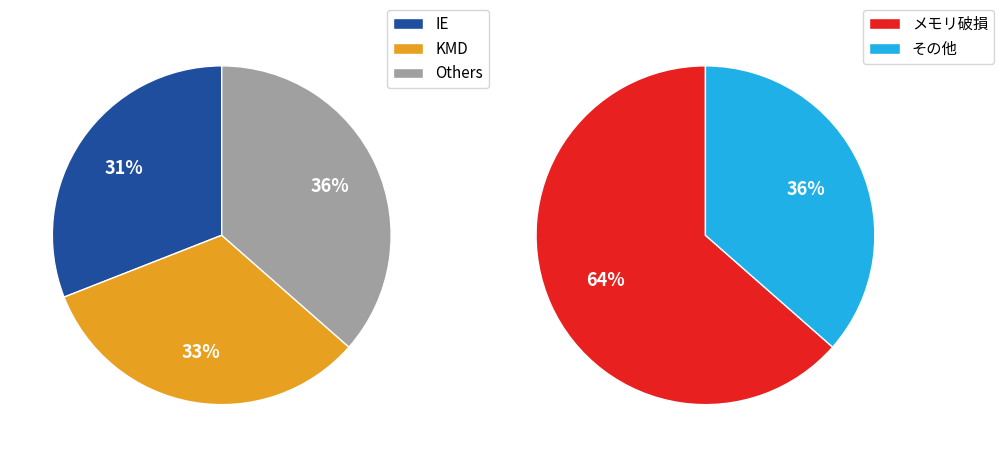

Does 0.1 account for over 50% of the chart?

No